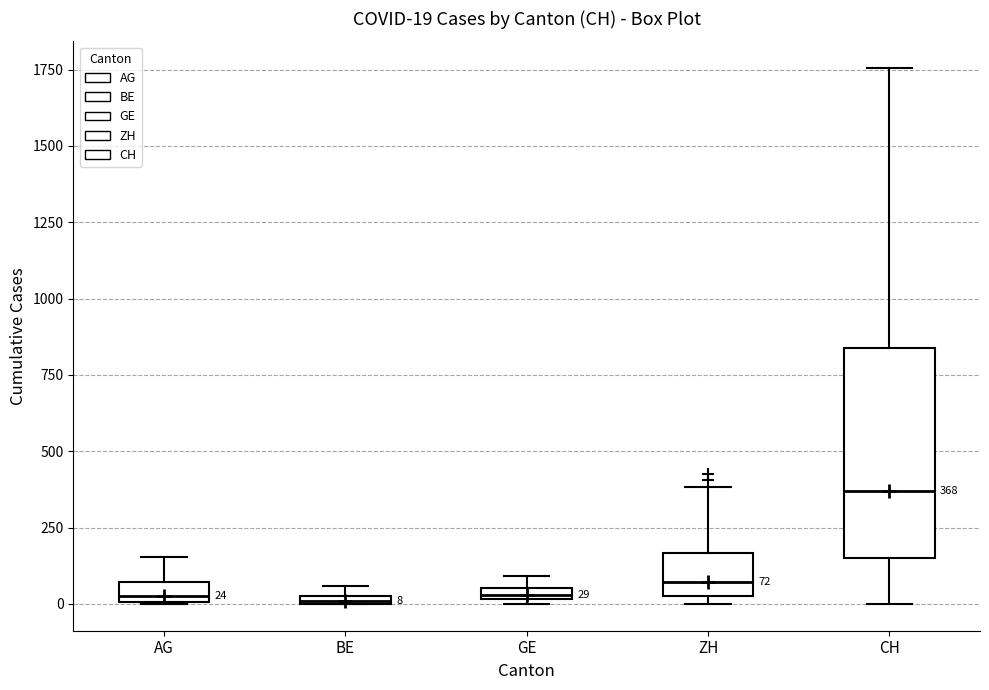

Comparing the boxes themselves (not the whiskers), which one is the tallest?

CH